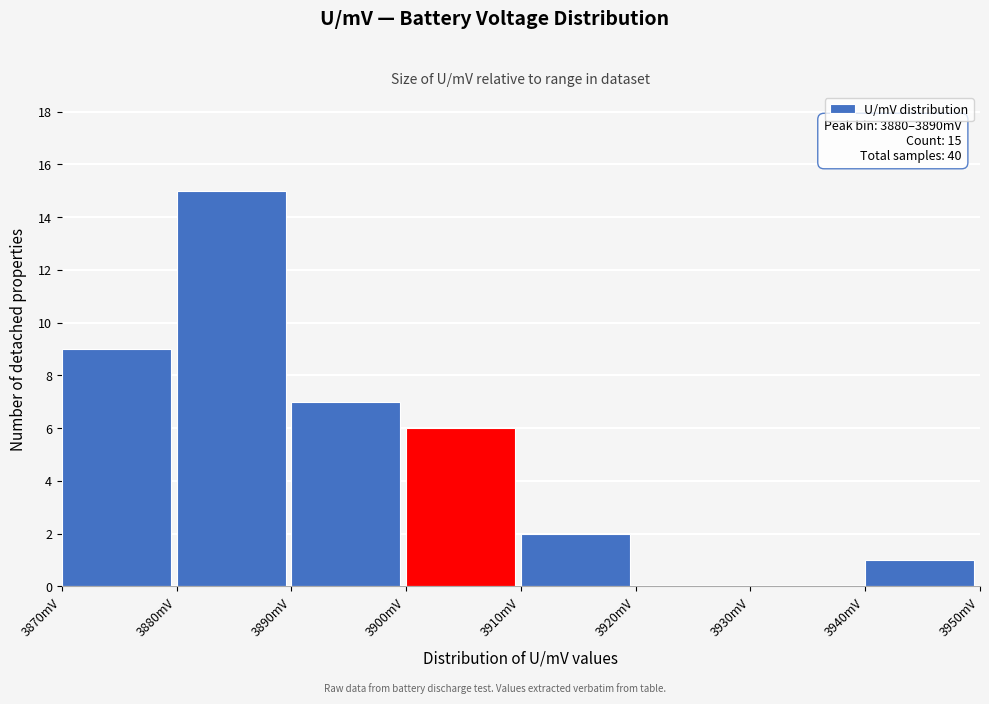

Over which range of the x-axis is the bar tallest?

3880 to 3890